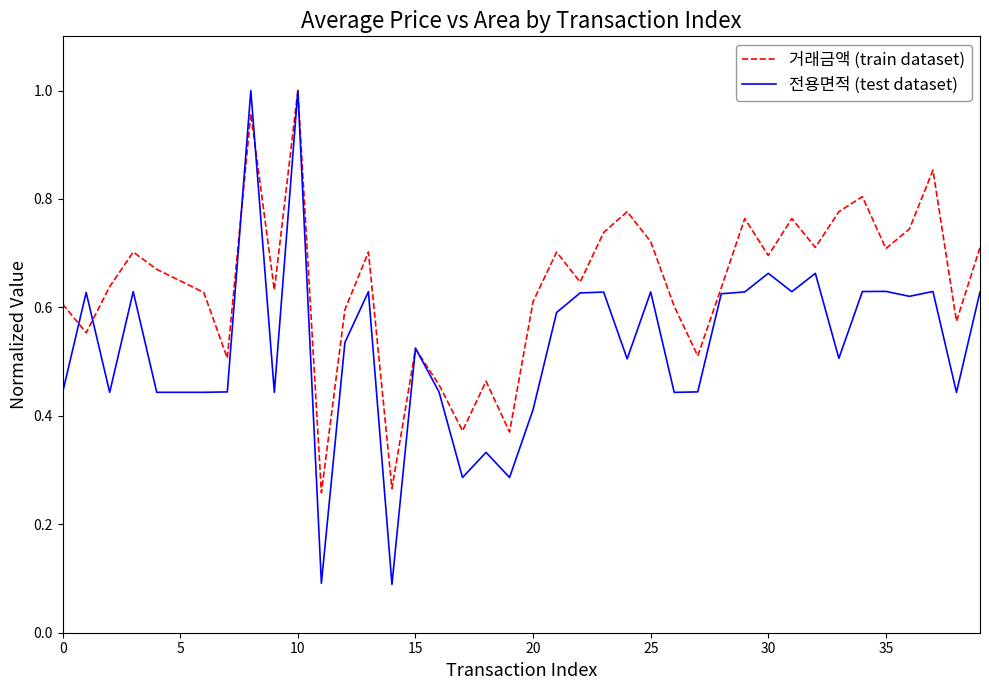

At how many categories does at least one series exceed 0?

40